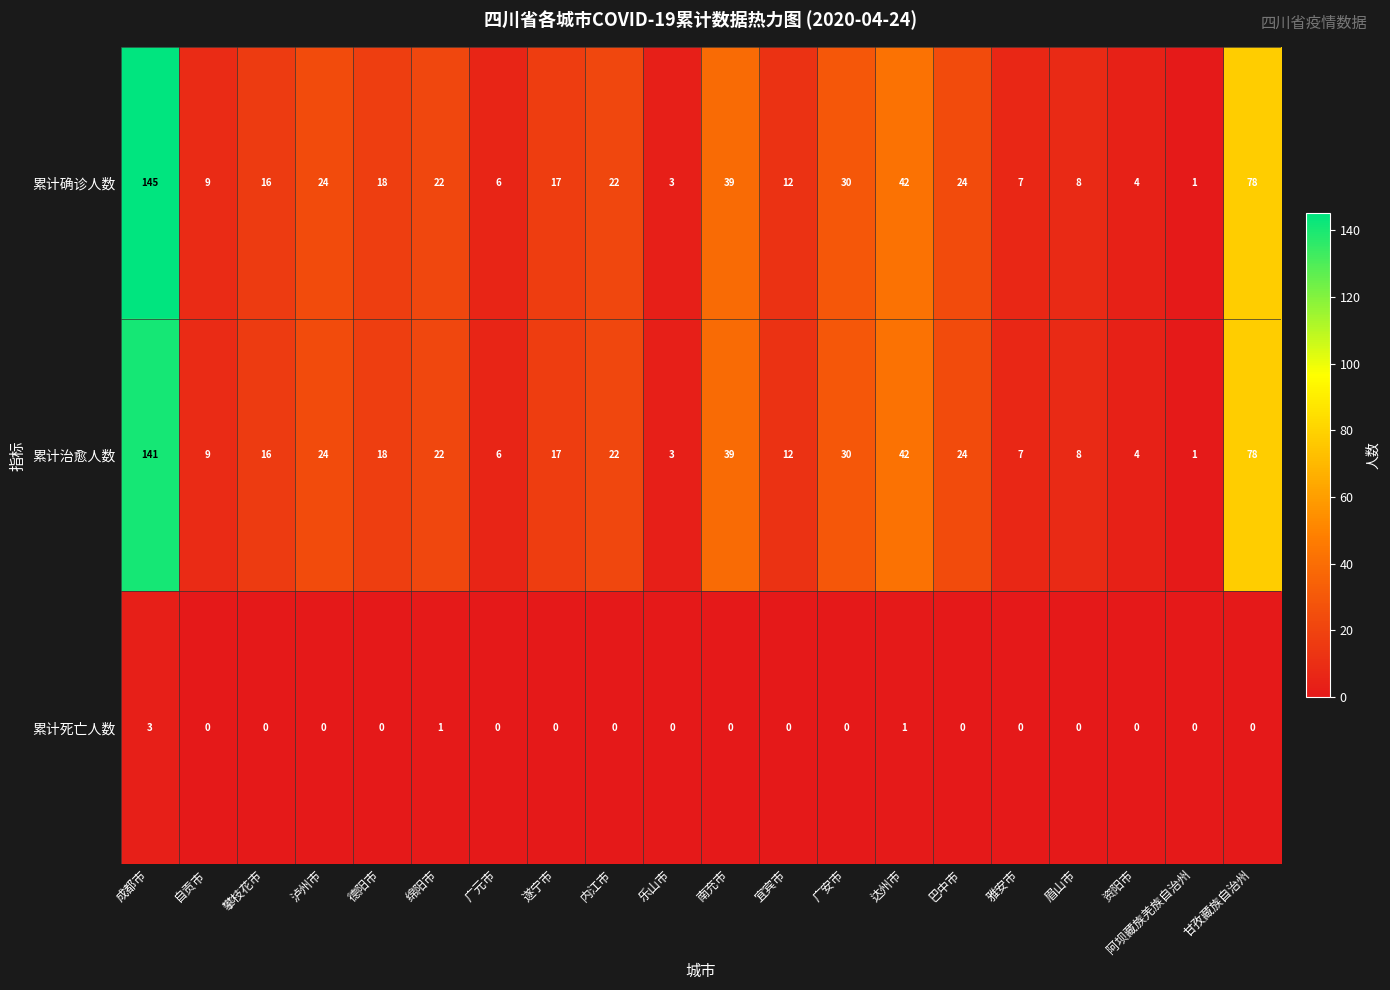

At how many categories does at least one series exceed 82?

1